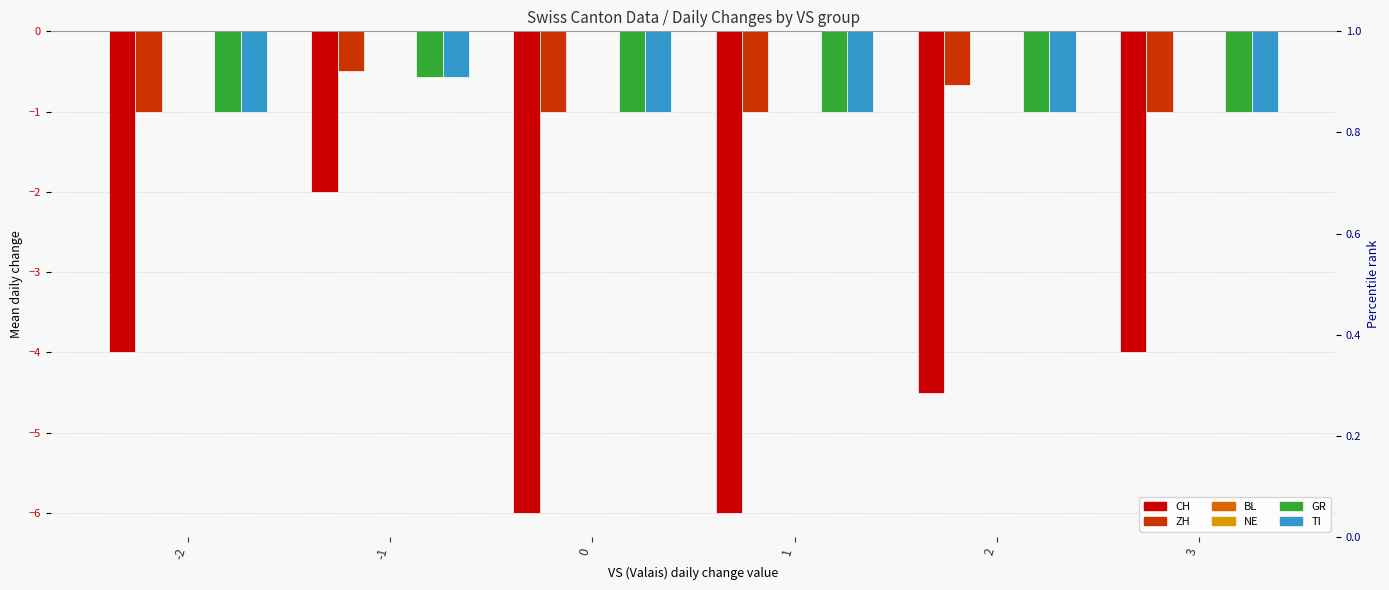

What is the approximate value of TI at 2?

-1.0